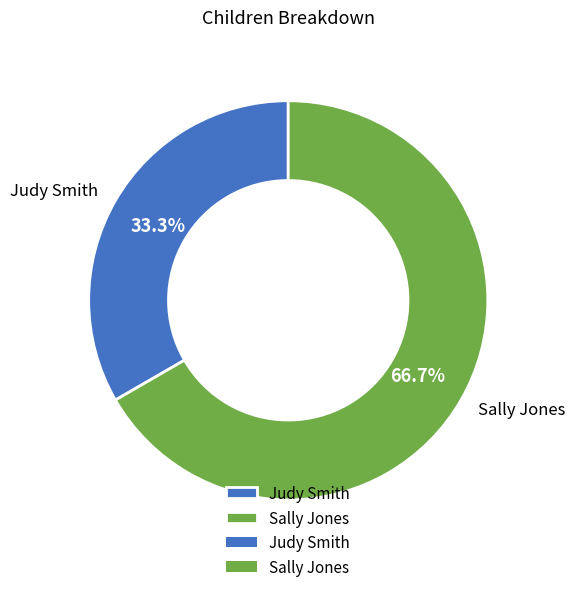

What percentage is the Sally Jones slice, to the nearest percent?

67%